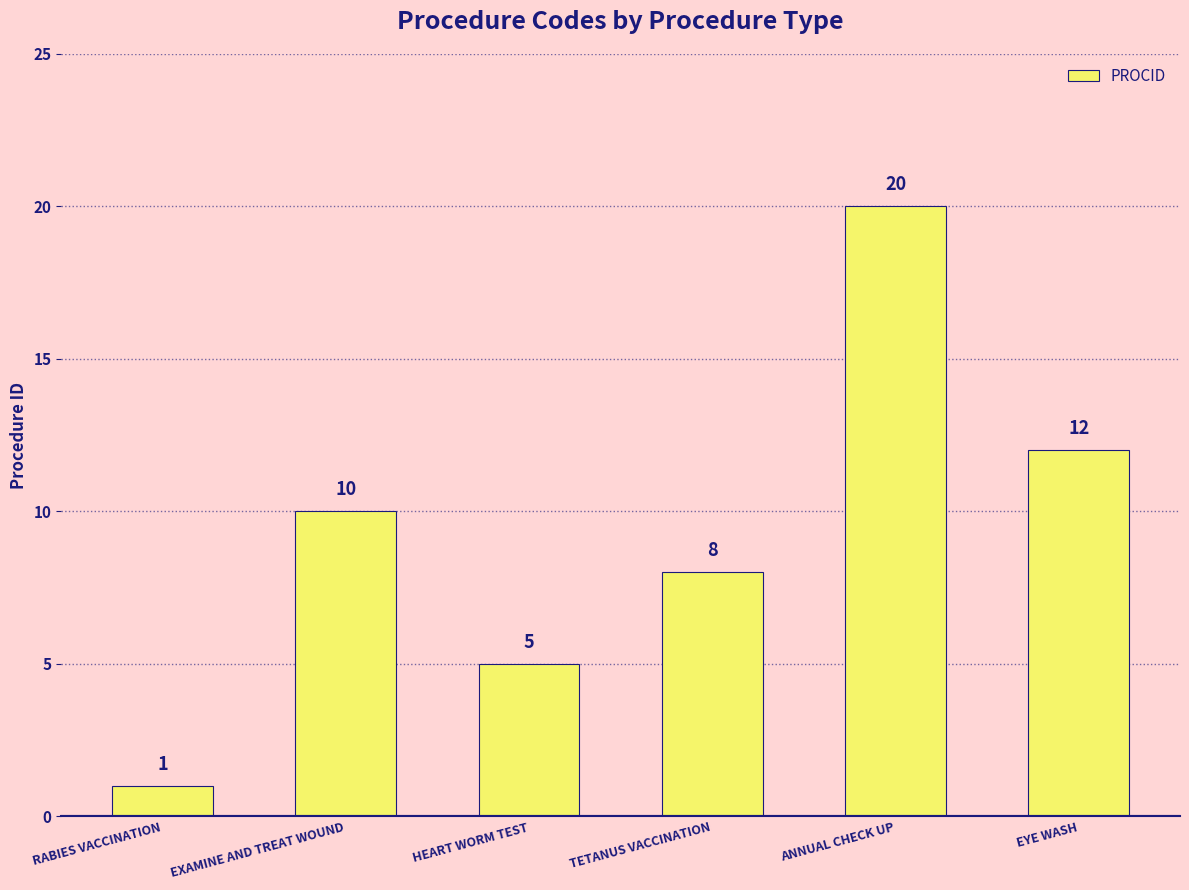

What is the maximum value shown in the chart?

20